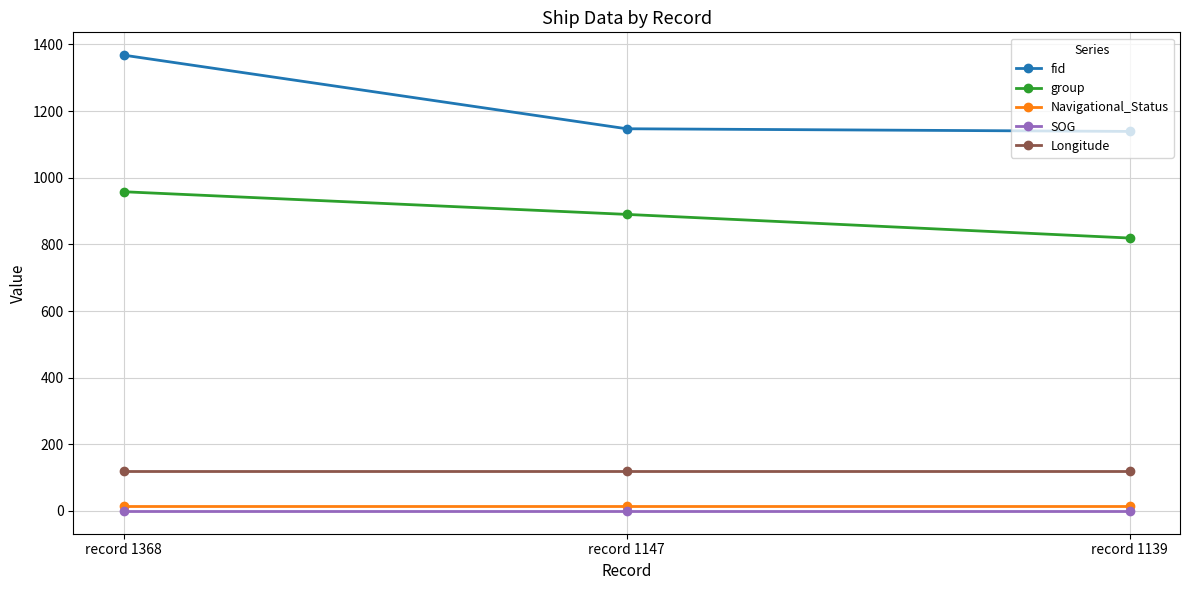

Reading right to left, extract all data points from this chart.

fid: record 1139=1139.0	record 1147=1147.0	record 1368=1368.0
group: record 1139=819.0	record 1147=890.0	record 1368=958.0
Navigational_Status: record 1139=15.0	record 1147=15.0	record 1368=15.0
SOG: record 1139=0.0	record 1147=0.0	record 1368=0.0
Longitude: record 1139=120.2	record 1147=120.2	record 1368=120.2